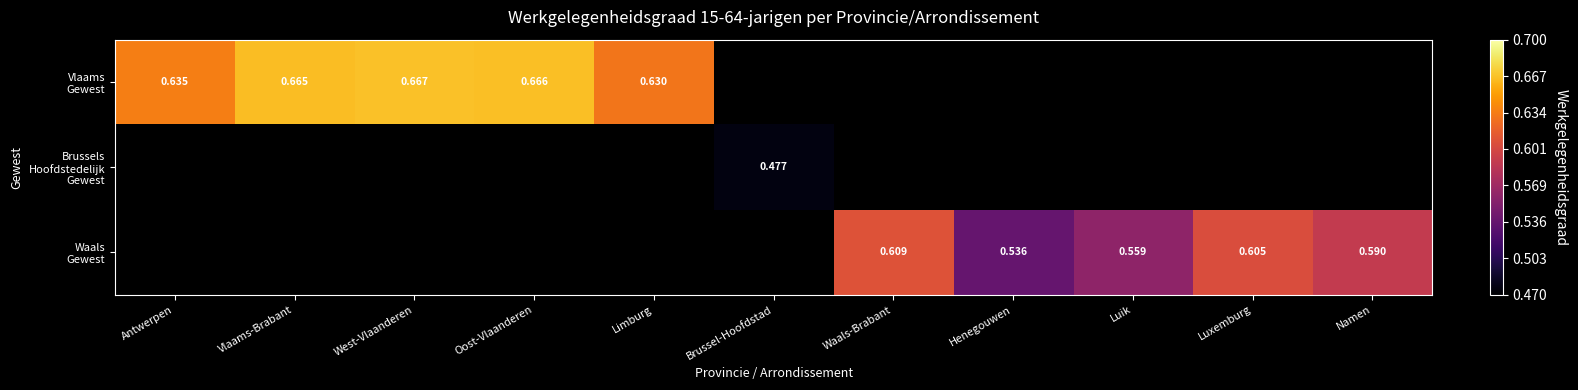

What is the greatest value displayed?

0.7